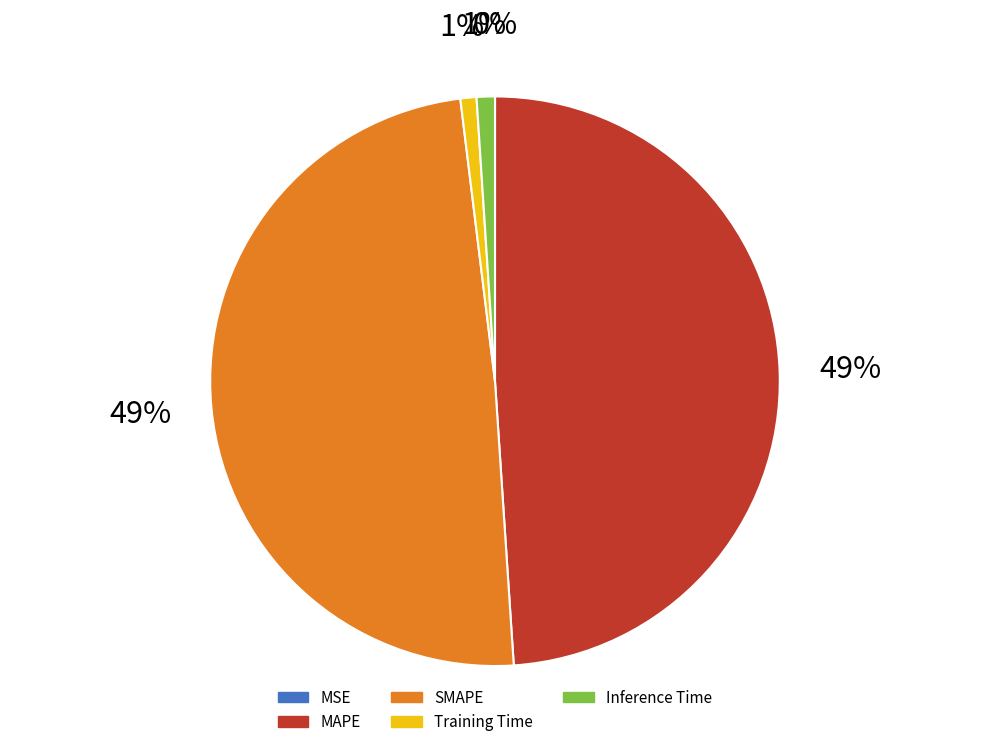

To the nearest percent, what is the difference between the largest and smallest slice percentages?

49%